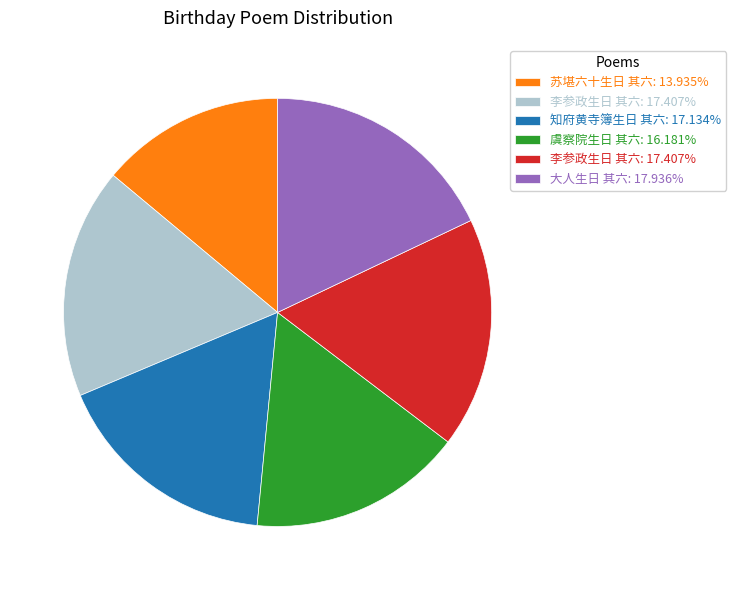

Is there a majority slice in this chart?

No